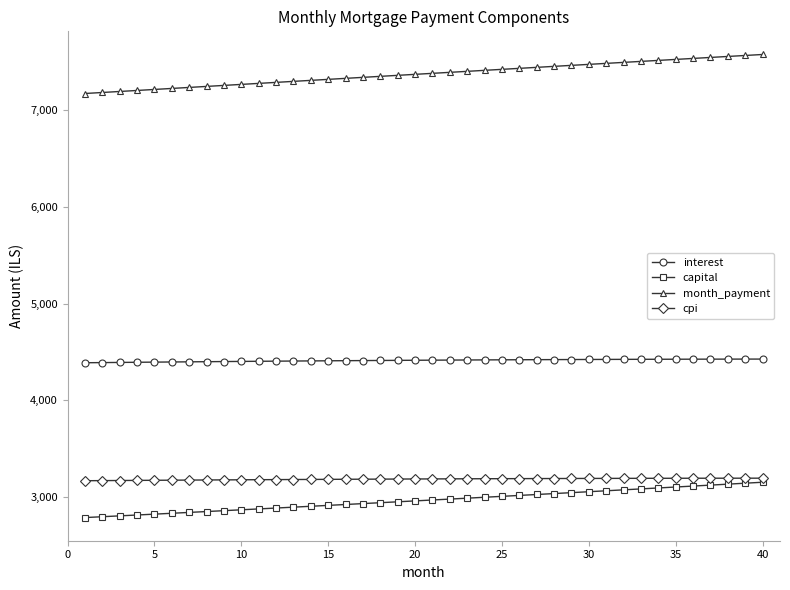

What is the maximum value shown in the chart?

7579.2